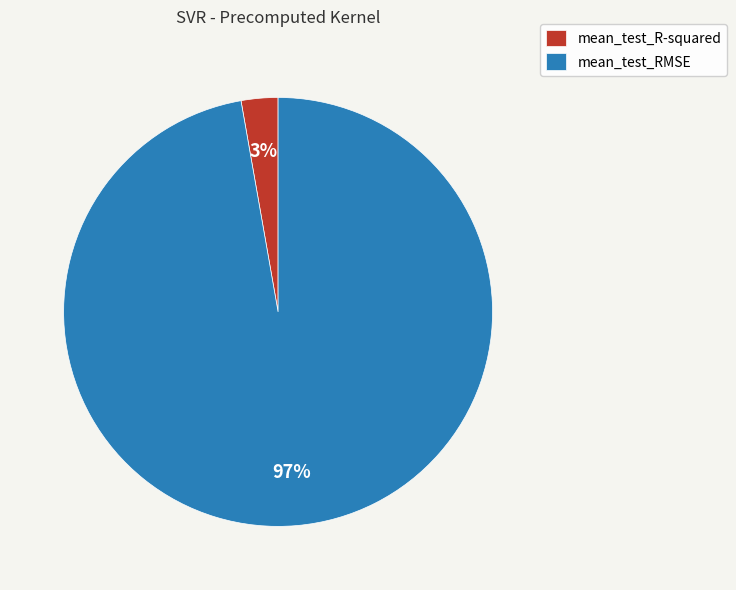

Combined, do mean_test_R-squared and mean_test_RMSE account for over 50%?

Yes